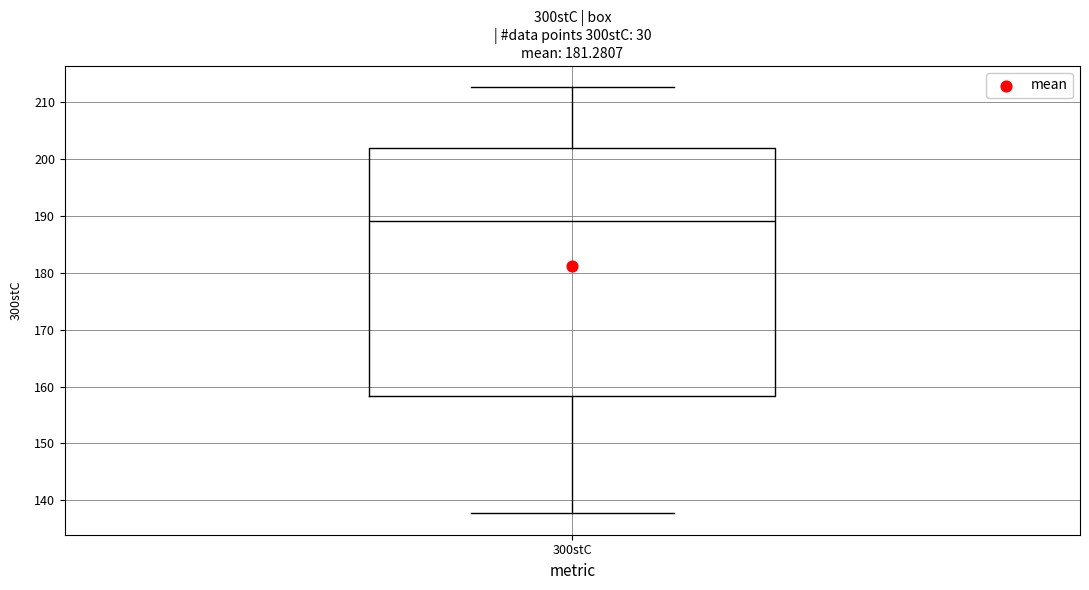

Transcribe this box plot: give where the median line is, the range the box spans, and where the two whiskers end, as read against the y-axis. The values are not printed on the chart, so give them approximately, as read against the axis.

median 189, box 158 to 202, whiskers 138 to 213